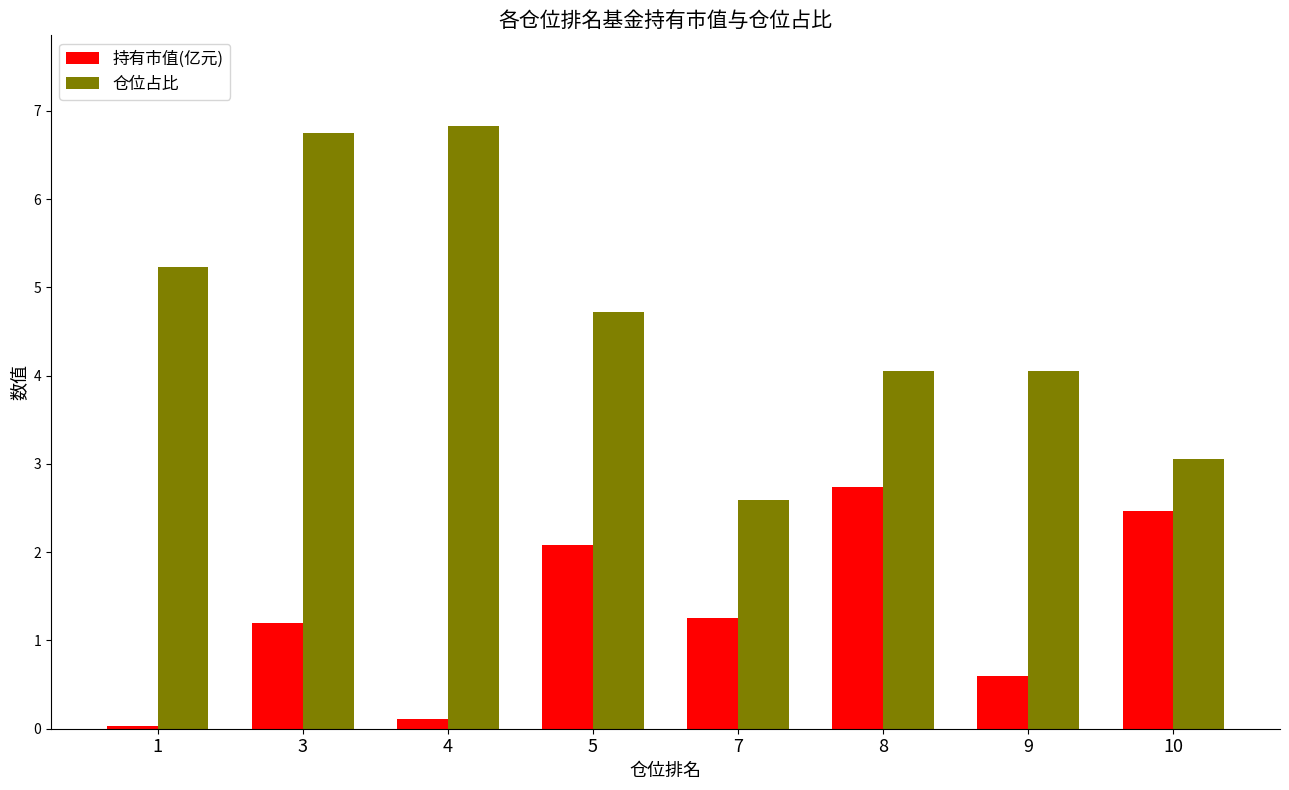

Which series has the largest range (max minus min)?

仓位占比